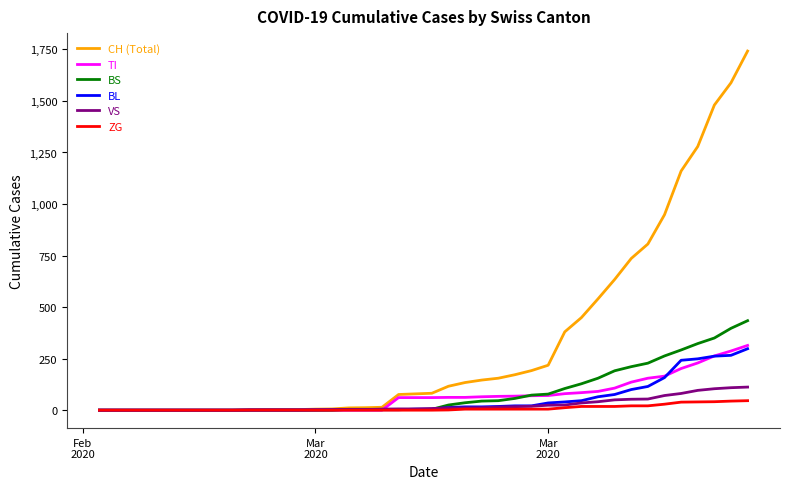

Which series has the largest total across all categories?

CH (Total)